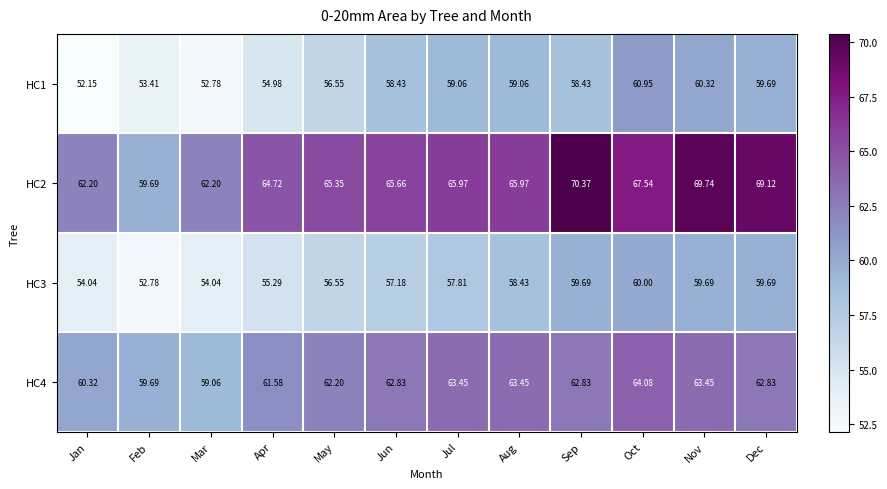

Rank the series by their maximum value, from highest to lowest.

HC2, HC4, HC1, HC3